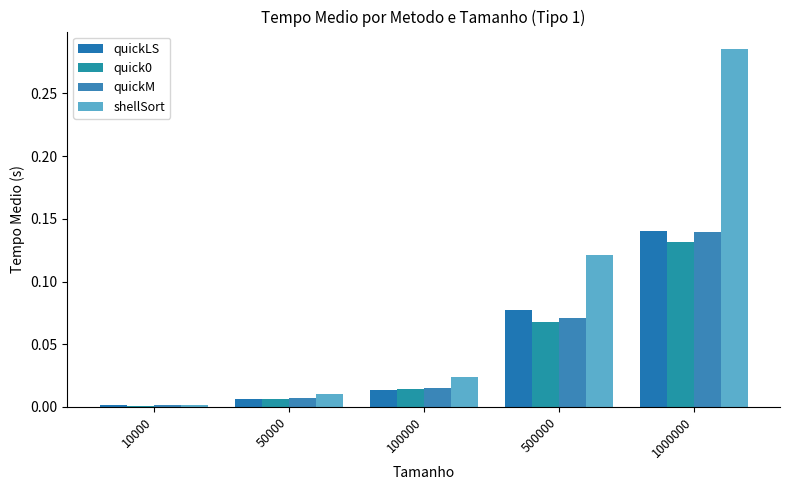

What is the sum of the quickLS values at 500000 and 100000?

0.1